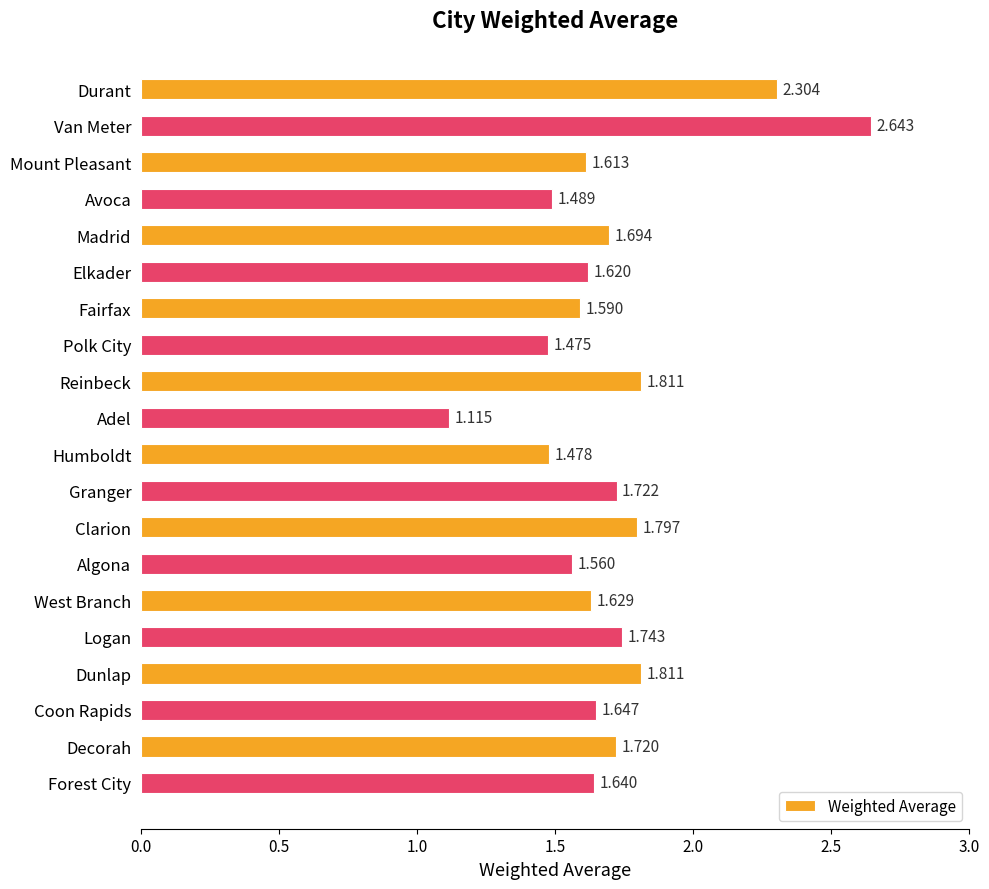

Does the chart contain stacked bars?

No